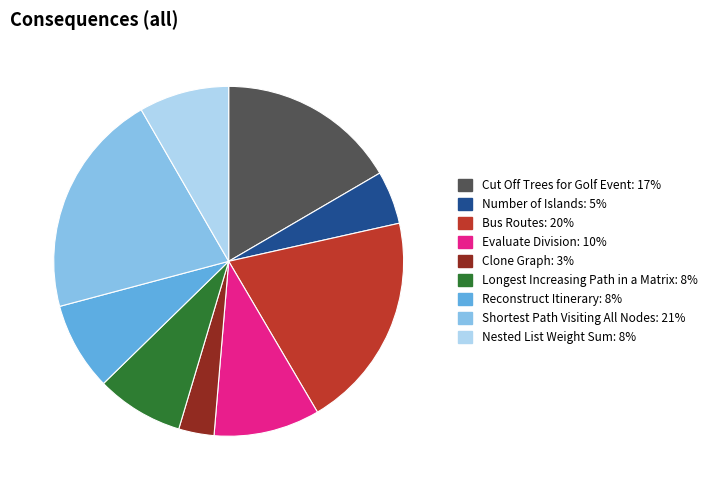

How many segments does this pie chart have?

9